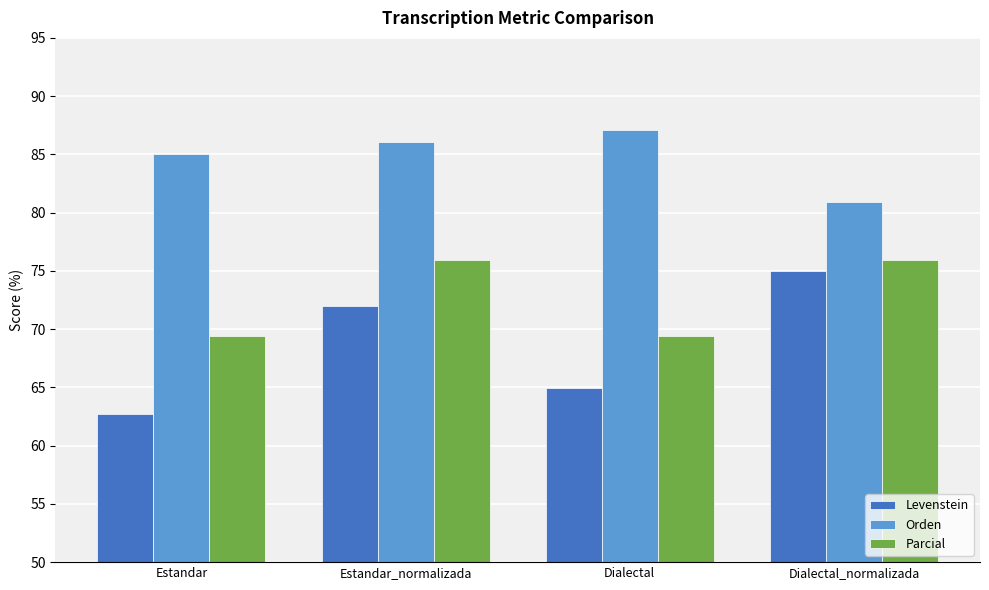

What is the maximum value shown in the chart?

87.1